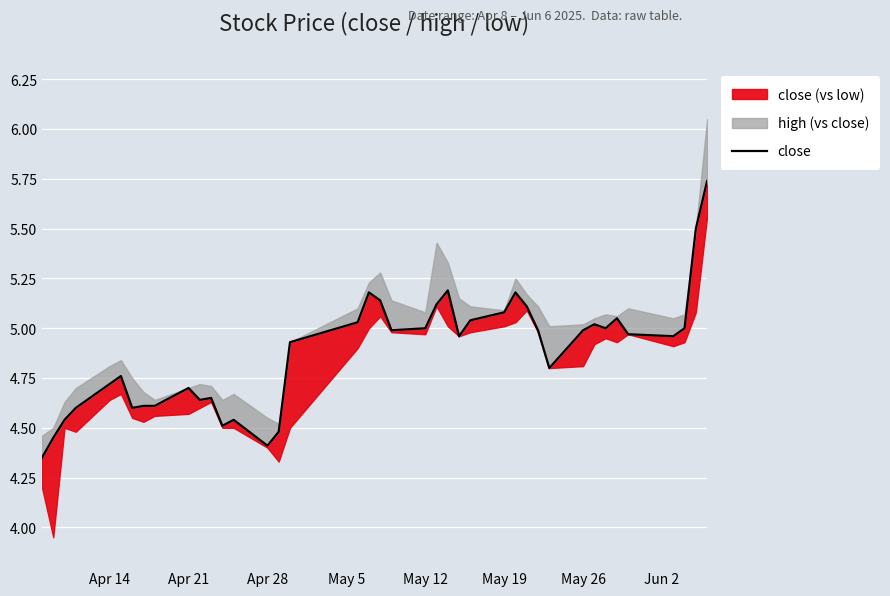

How many interior local peaks (higher than both neighbors) does the data have?

9